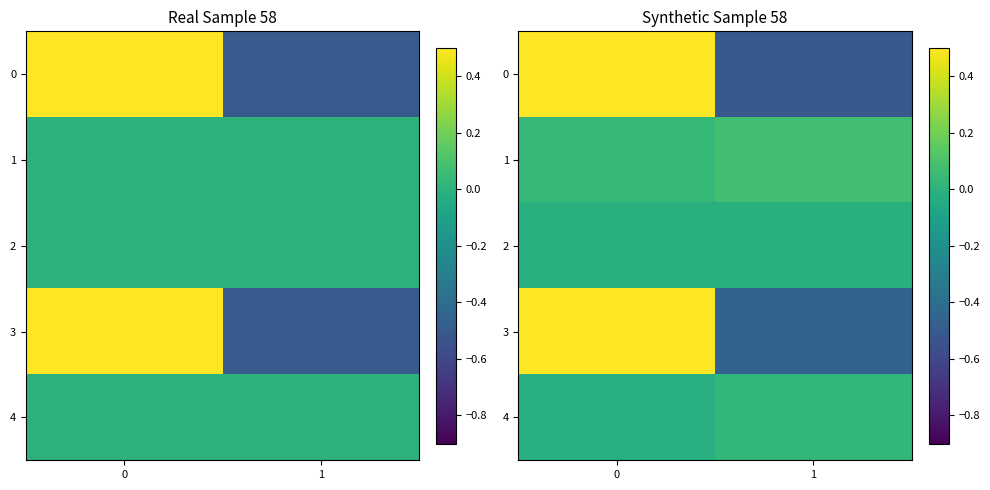

The value of 0 at 0 is 0.5. True or false?

True